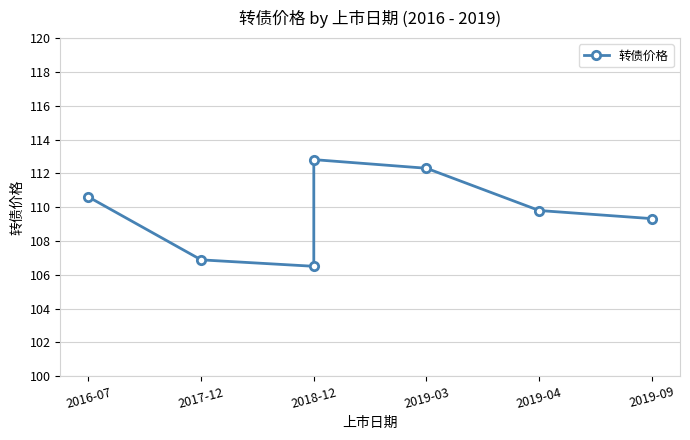

What position from the left is 2019-03?

4